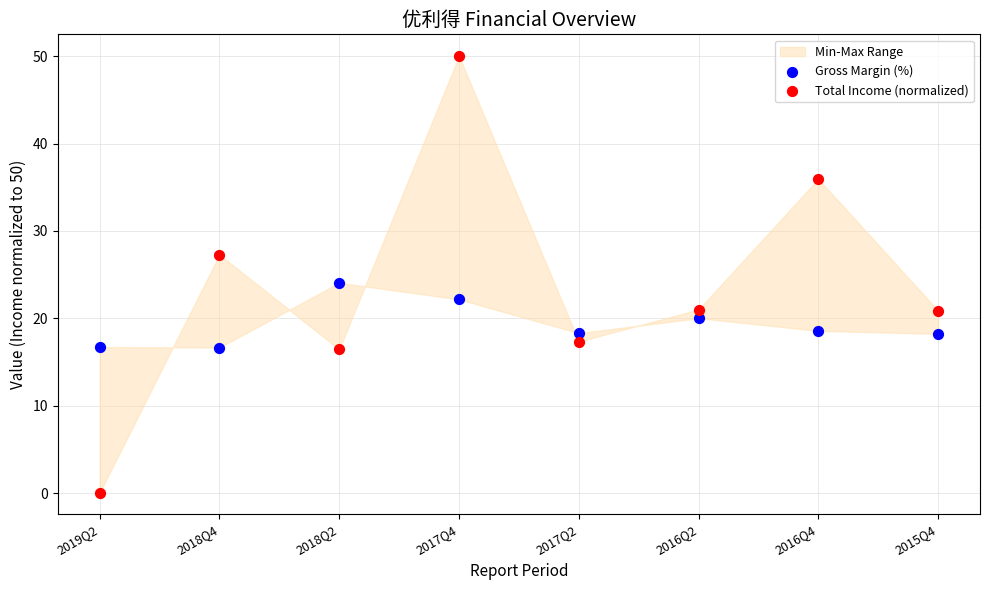

Across all series, what Y value is closest to 25?

24.1